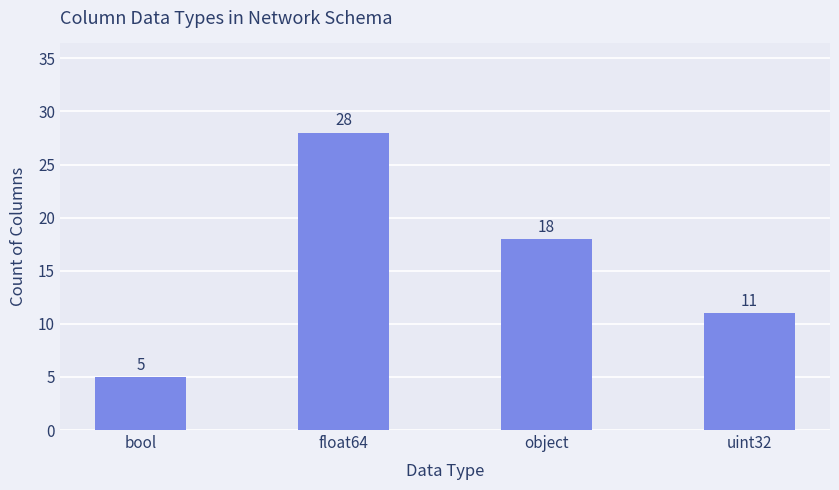

How many values are below 18?

2